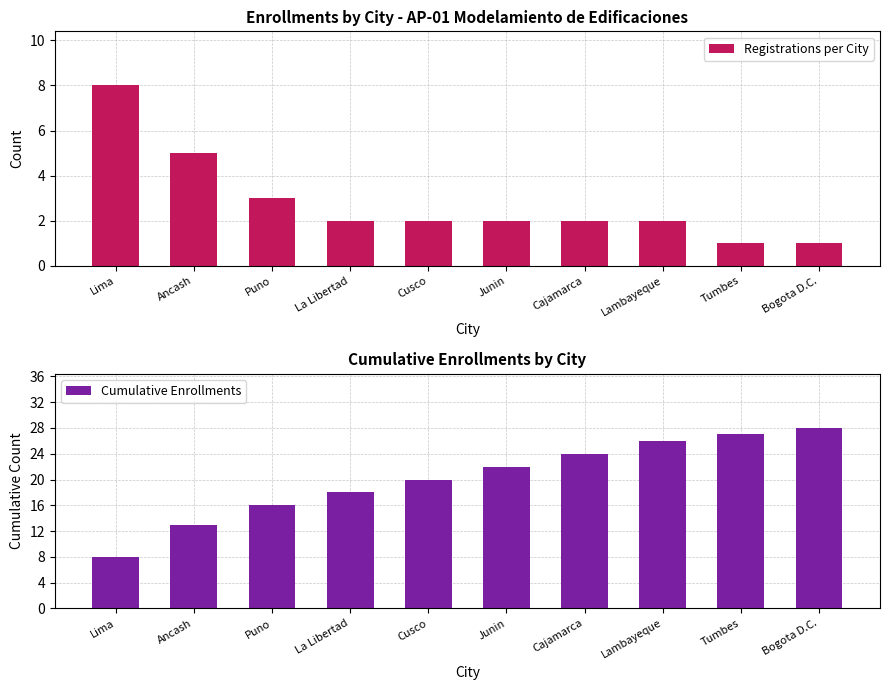

The Cumulative Enrollments series shows 42 at Lambayeque. True or false?

False